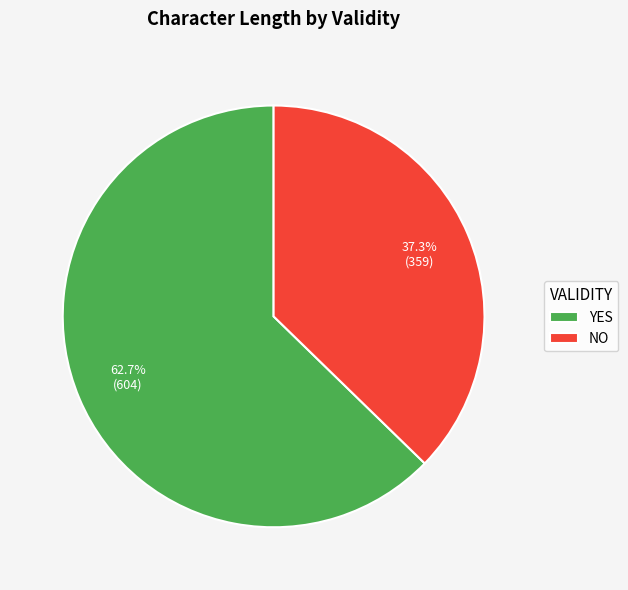

Which category has the smallest portion of the pie?

NO